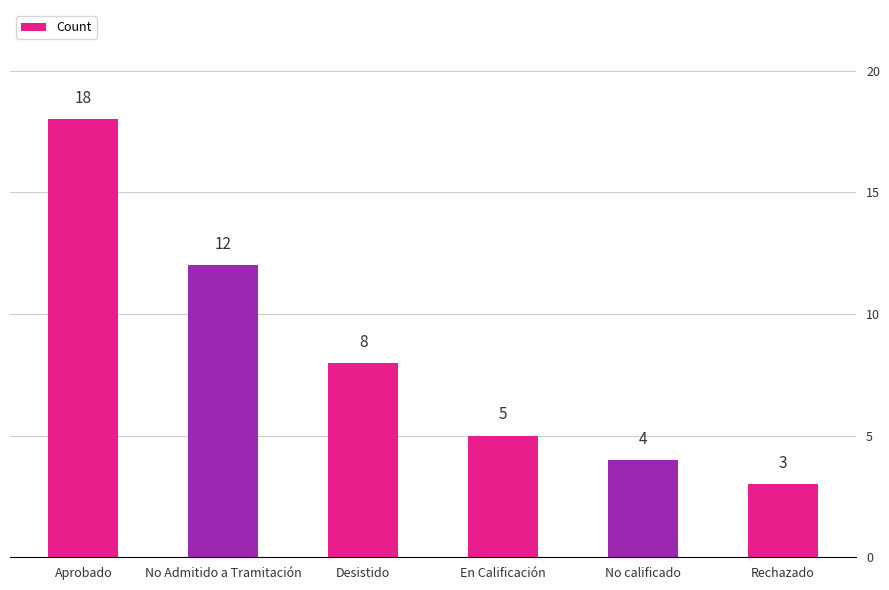

Which category has the lowest value across all series?

Rechazado